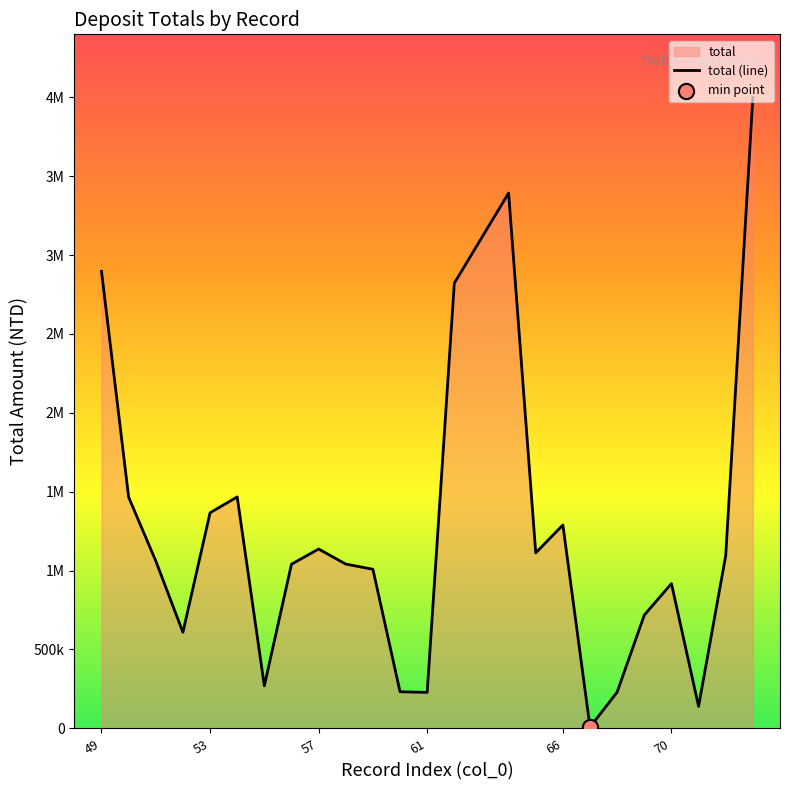

What is the change in value from 56 to 65?

+71928